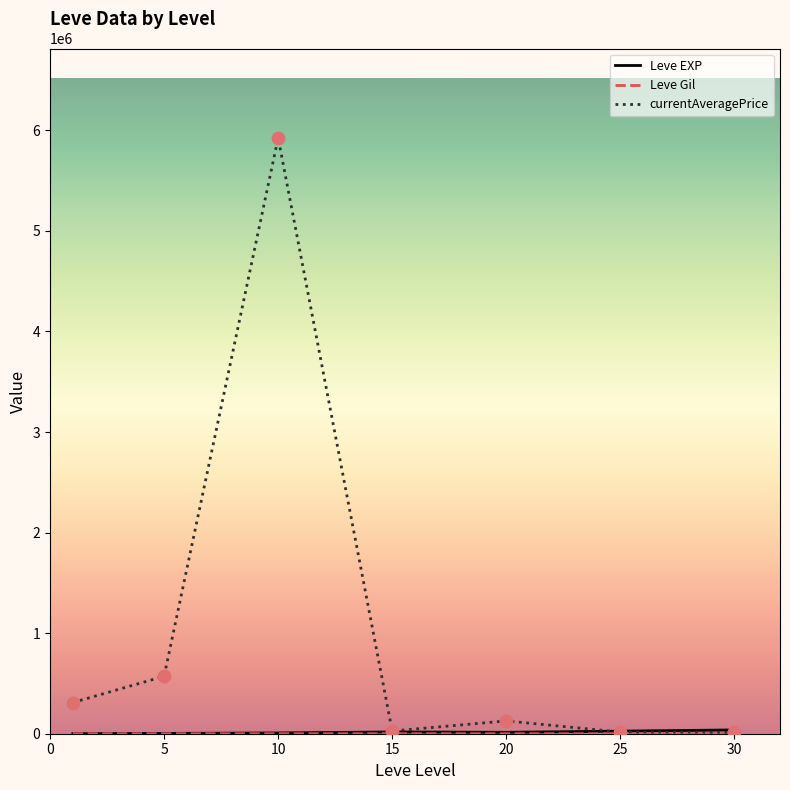

Which series has the largest total across all categories?

currentAveragePrice